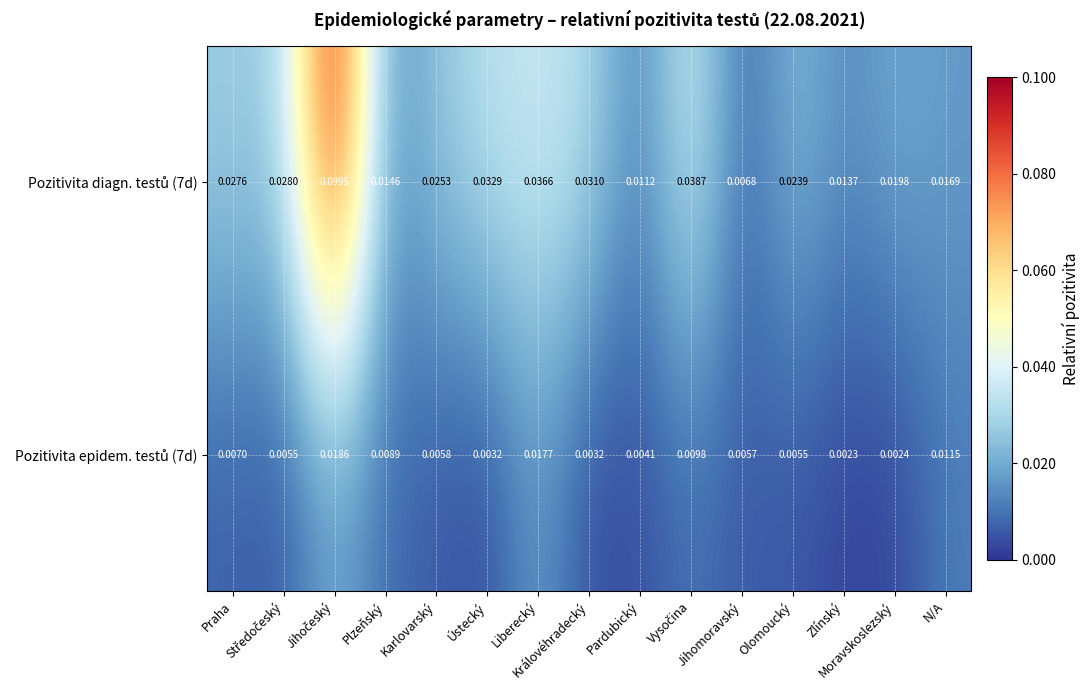

List the series in order of their peak value, lowest first.

Pozitivita epidem. testů (7d), Pozitivita diagn. testů (7d)